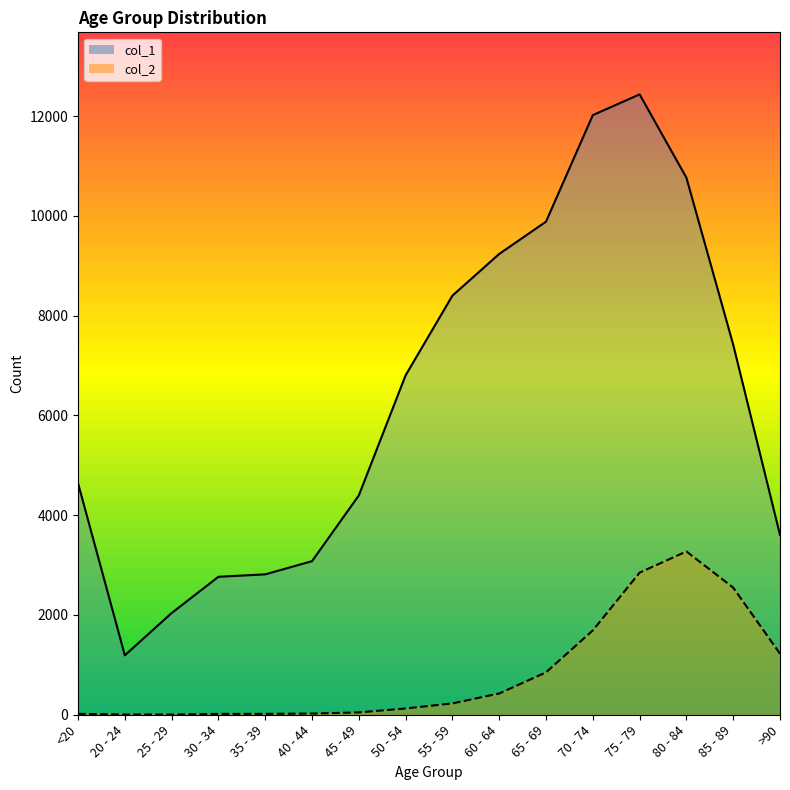

Which series has the widest spread of values?

col_1